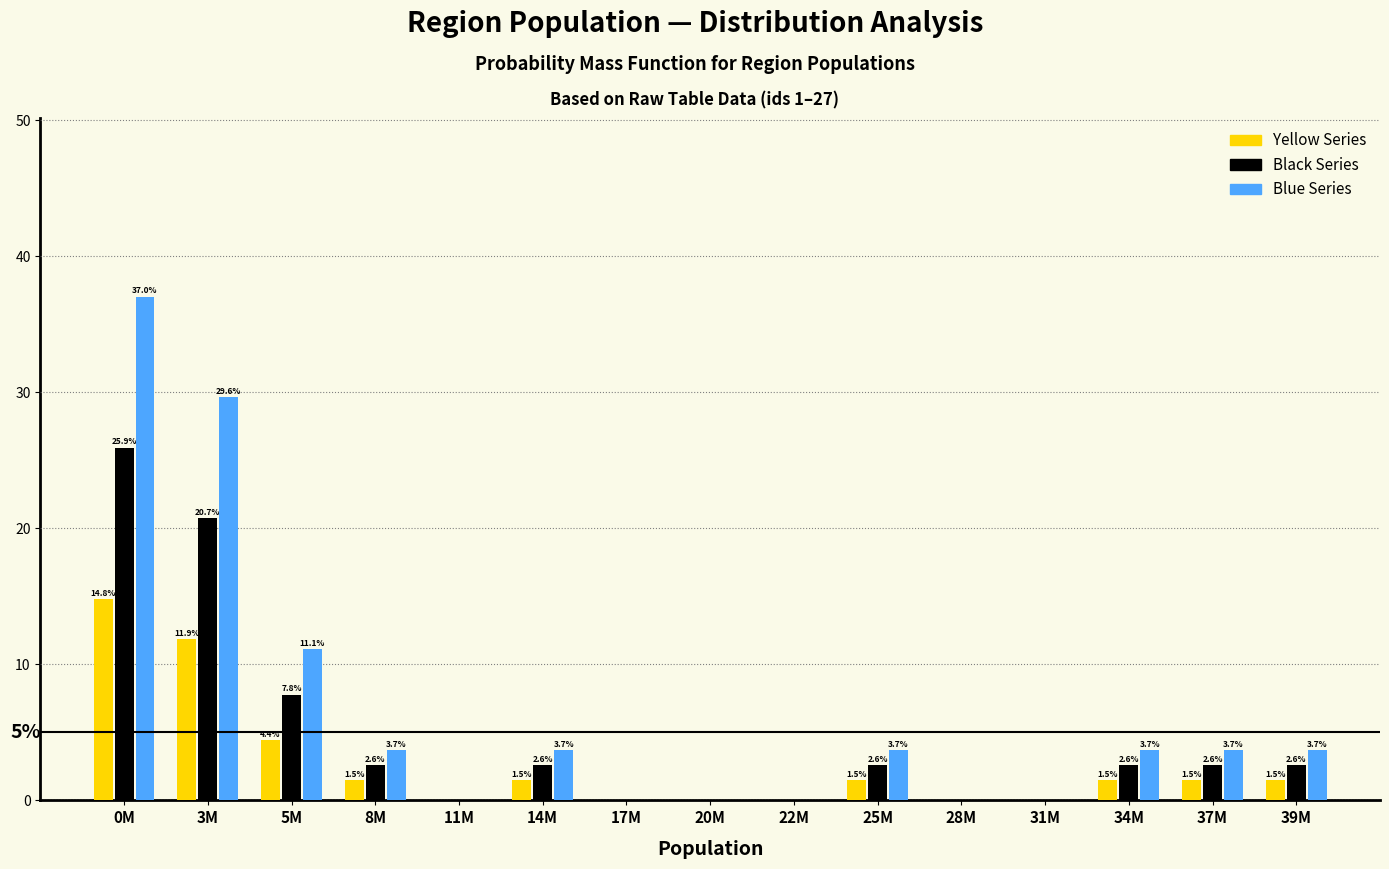

Reading left to right, transcribe all the data shown in this chart.

Yellow Series: 0M=14.8	3M=11.9	5M=4.4	8M=1.5	11M=0.0	14M=1.5	17M=0.0	20M=0.0	22M=0.0	25M=1.5	28M=0.0	31M=0.0	34M=1.5	37M=1.5	39M=1.5
Black Series: 0M=25.9	3M=20.7	5M=7.8	8M=2.6	11M=0.0	14M=2.6	17M=0.0	20M=0.0	22M=0.0	25M=2.6	28M=0.0	31M=0.0	34M=2.6	37M=2.6	39M=2.6
Blue Series: 0M=37.0	3M=29.6	5M=11.1	8M=3.7	11M=0.0	14M=3.7	17M=0.0	20M=0.0	22M=0.0	25M=3.7	28M=0.0	31M=0.0	34M=3.7	37M=3.7	39M=3.7